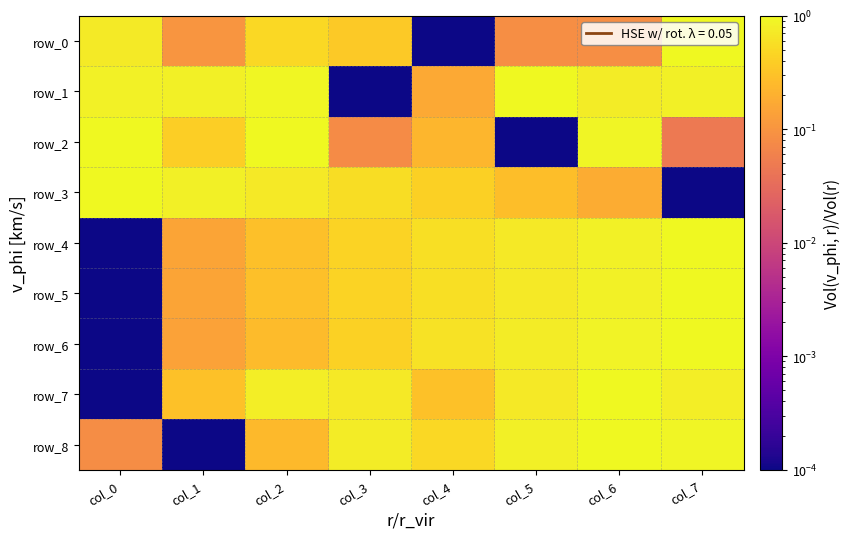

What is the difference between the maximum and minimum values in the row_8 series?

1.0